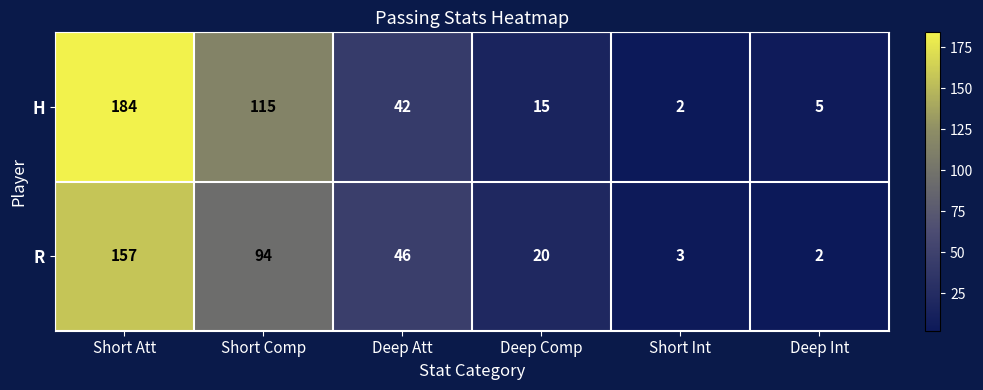

What is the sum of the R values at Short Int and Deep Att?

49